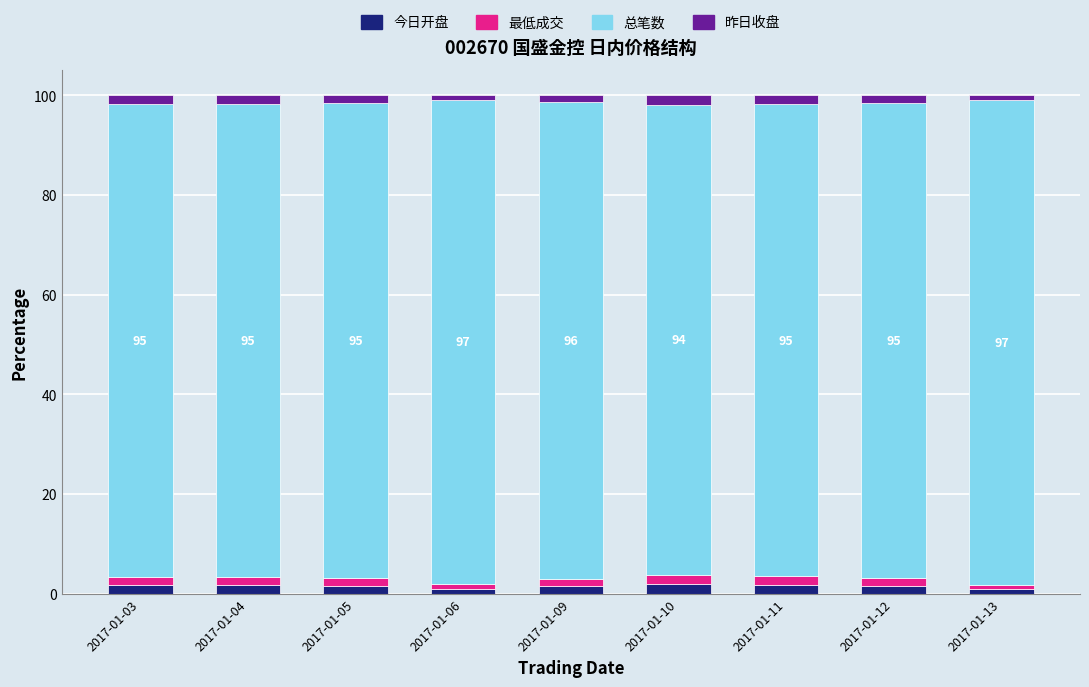

The 今日开盘 series shows 1.6 at 2017-01-12. True or false?

True